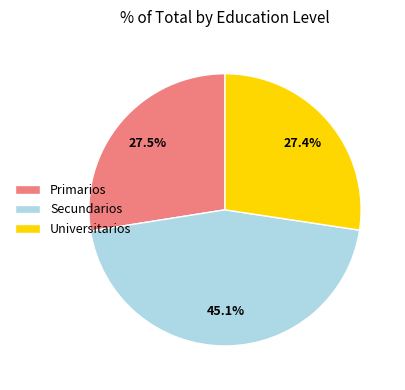

To the nearest percent, what is the difference between the Primarios and Secundarios slice percentages?

18%